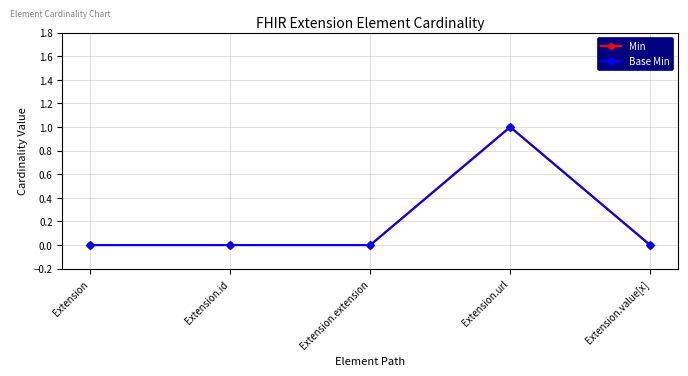

True or false: Base Min and Min intersect in this chart.

False